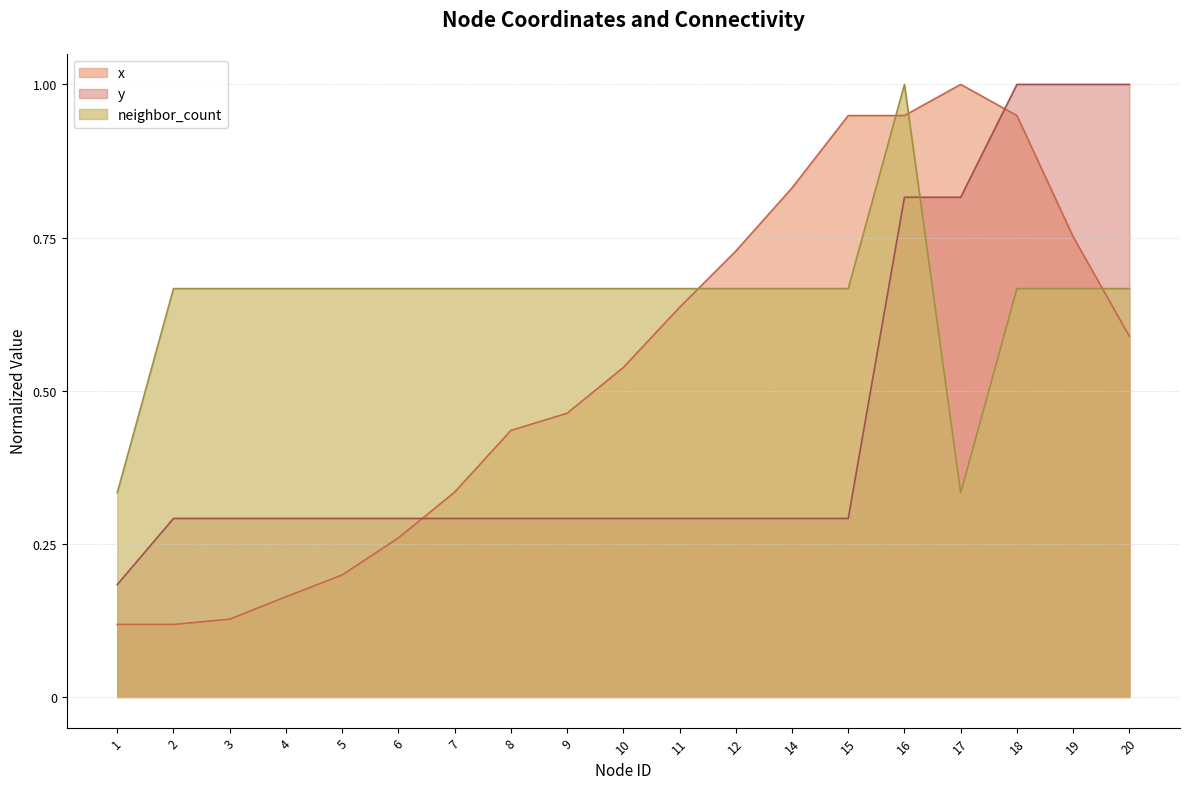

Read the x value at 18.

0.9